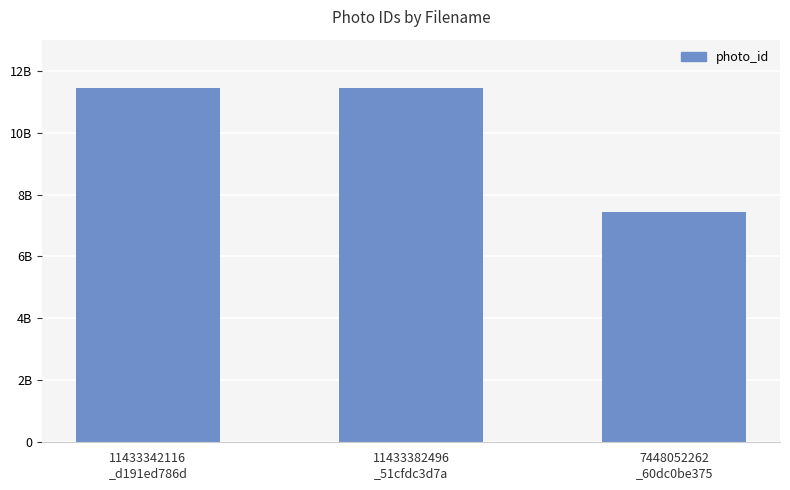

What is the sum of the values at 11433382496
_51cfdc3d7a and 11433342116
_d191ed786d?

22866724612